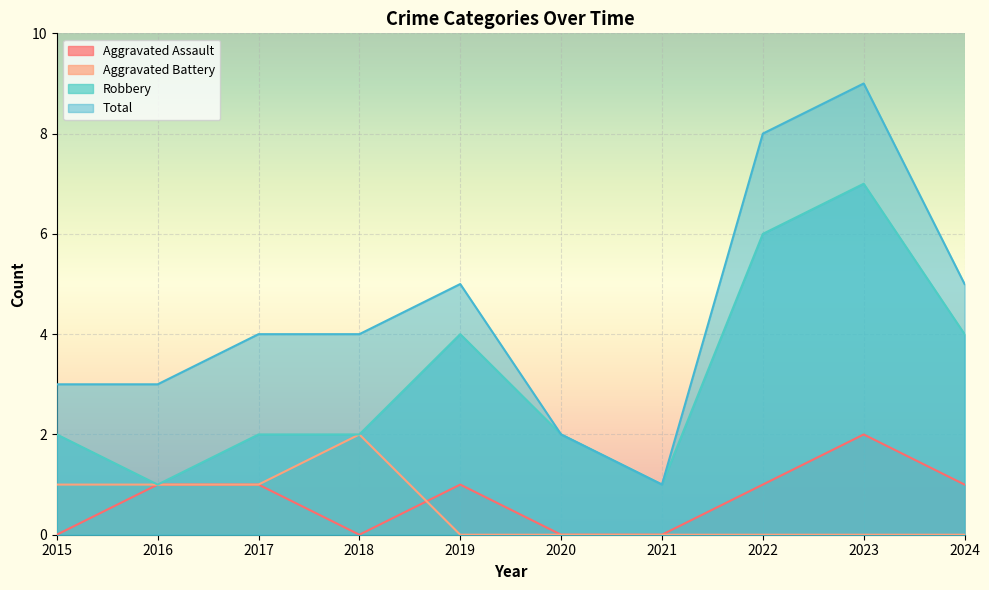

After their last crossing, which series has the higher values: Aggravated Assault or Aggravated Battery?

Aggravated Assault